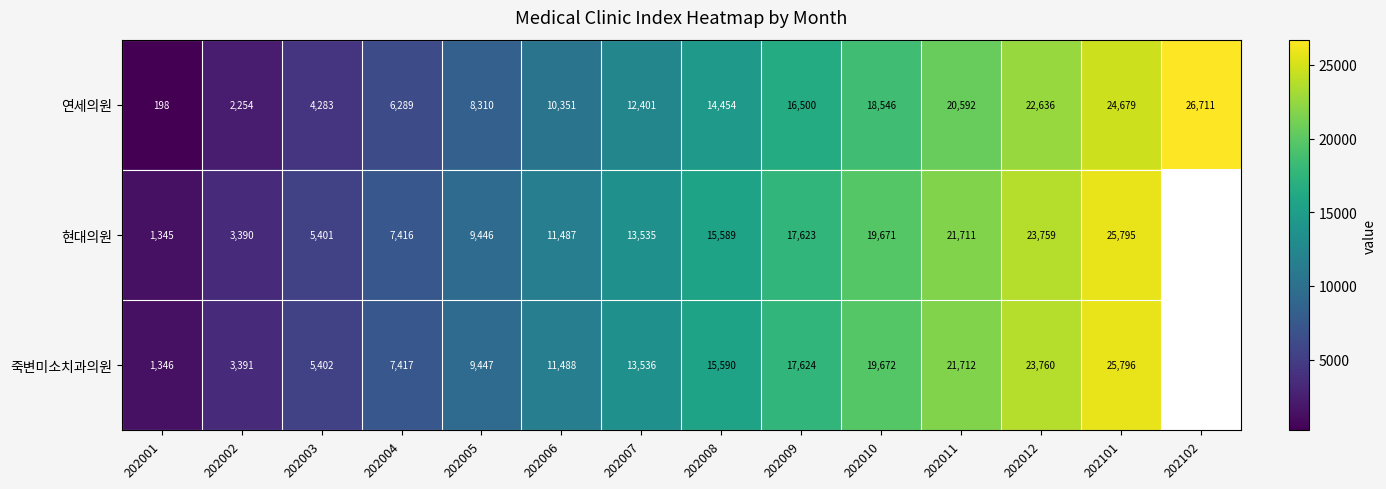

Which series changed the most between 202001 and 202101?

연세의원